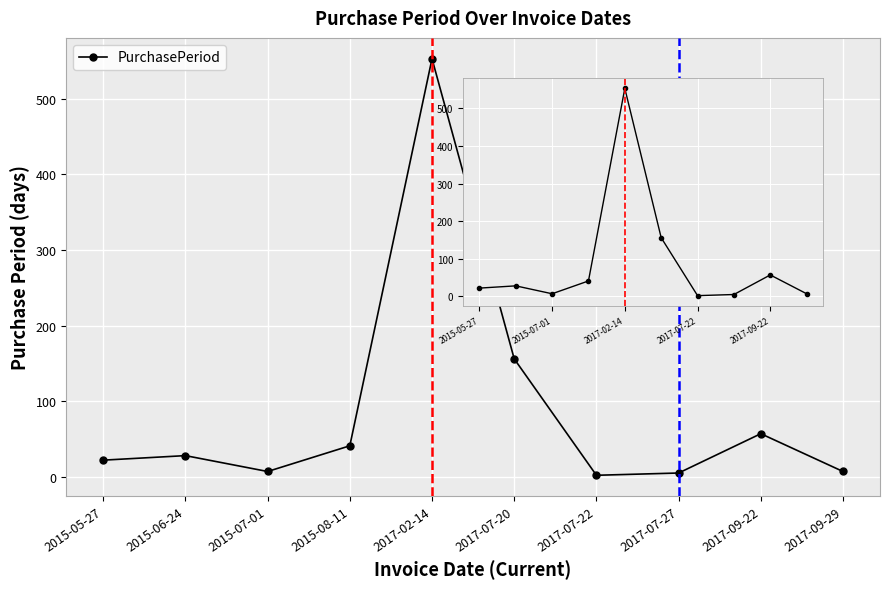

At which category does the chart reach its minimum across all series?

2017-07-22